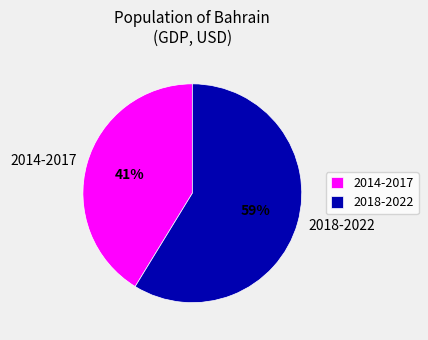

What is the largest slice in the pie chart?

2018-2022